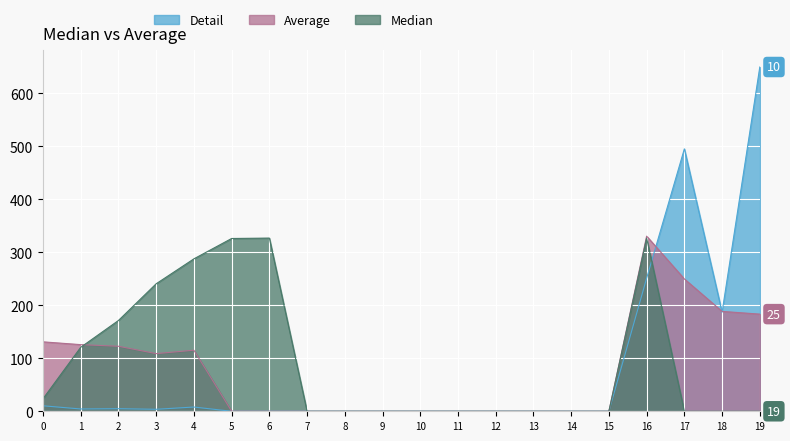

The Detail series shows 333.0 at 16. True or false?

False